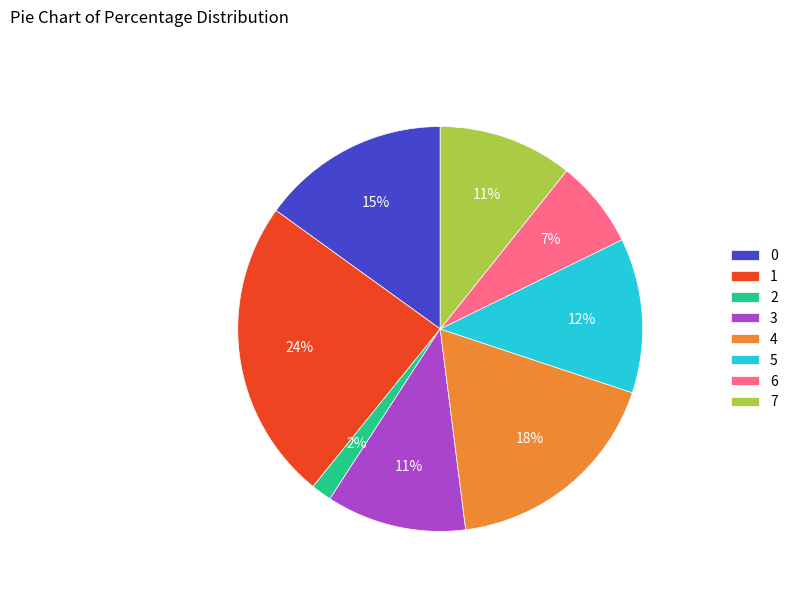

Is it true that 0 is 8% of the pie?

False